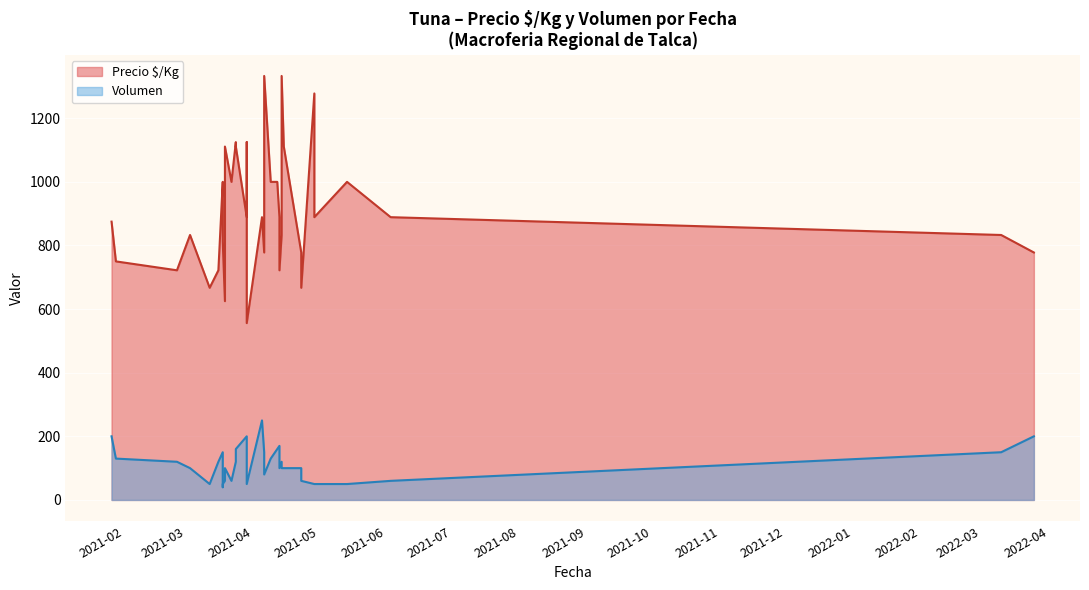

Where is the first local maximum?

2021-03-03